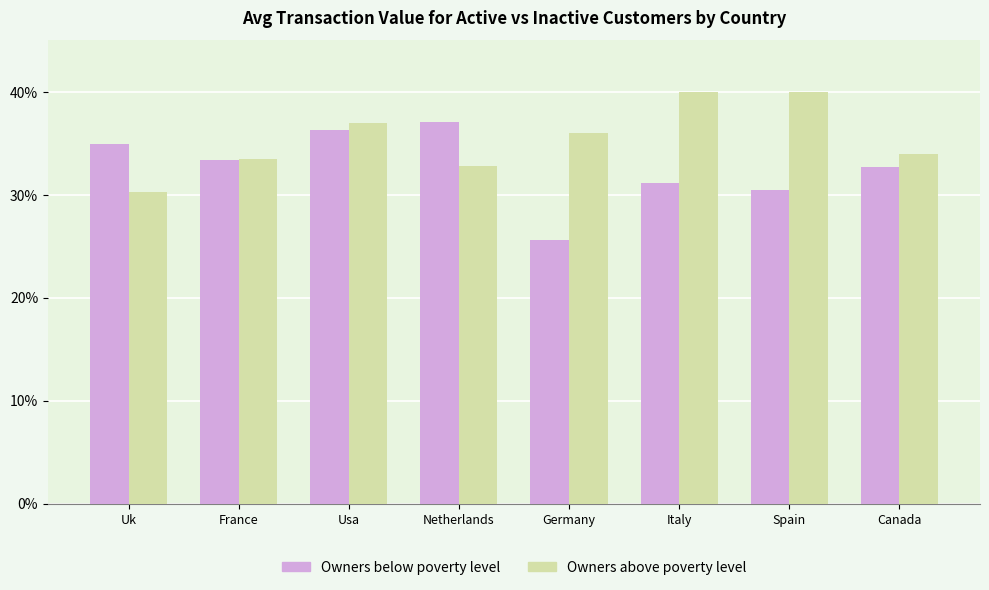

Is it true that Owners above poverty level equals 23.0 at Spain?

False